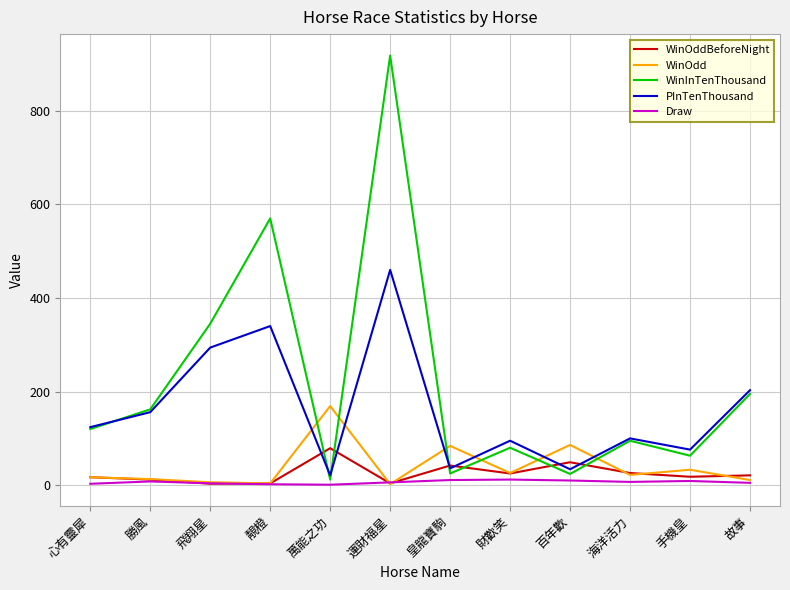

What is the difference between the WinInTenThousand values at 靚橙 and 百年歡?

546.0